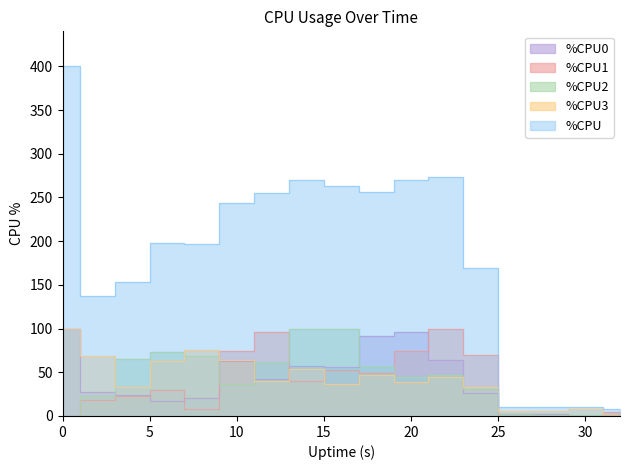

Which has a higher value, 20 or 14?

20